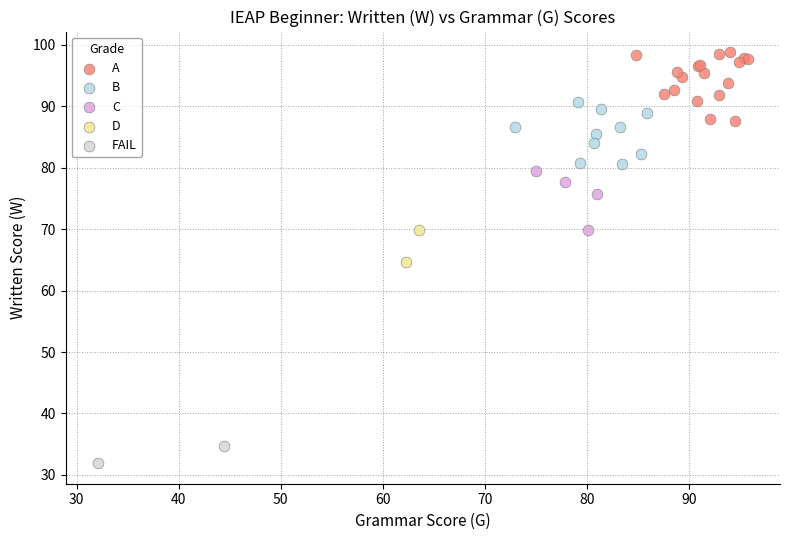

What are all the series names shown in the legend?

A, B, C, D, FAIL